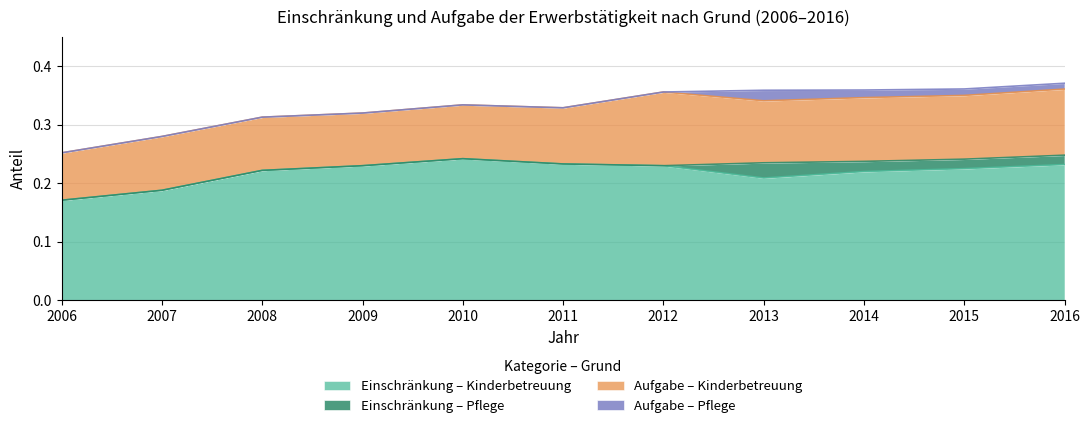

What is the average value of the Einschränkung – Kinderbetreuung series?

0.2